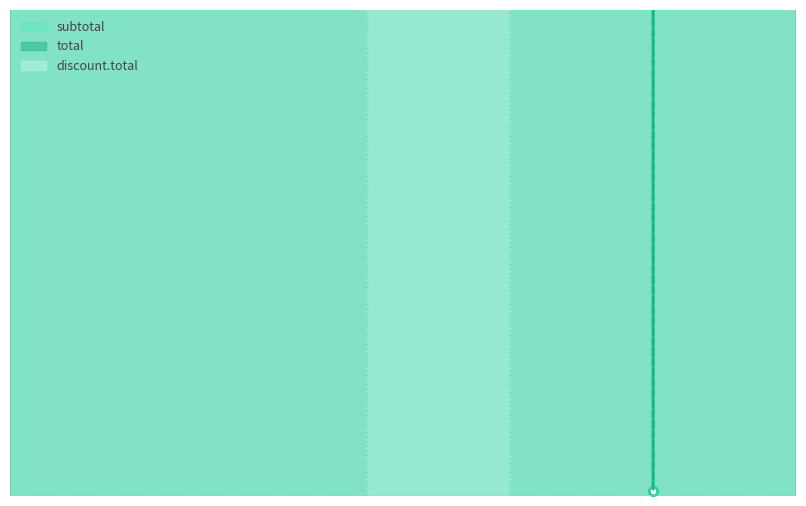

What is the sum of the subtotal values at SJBLZ0HQLG and HK9JZSR83?

15996.8